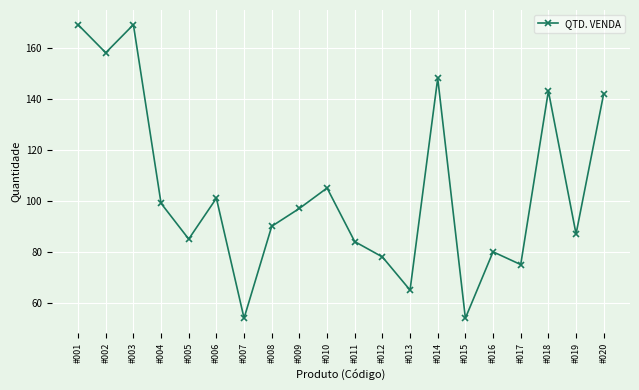

Read the value at #008.

90